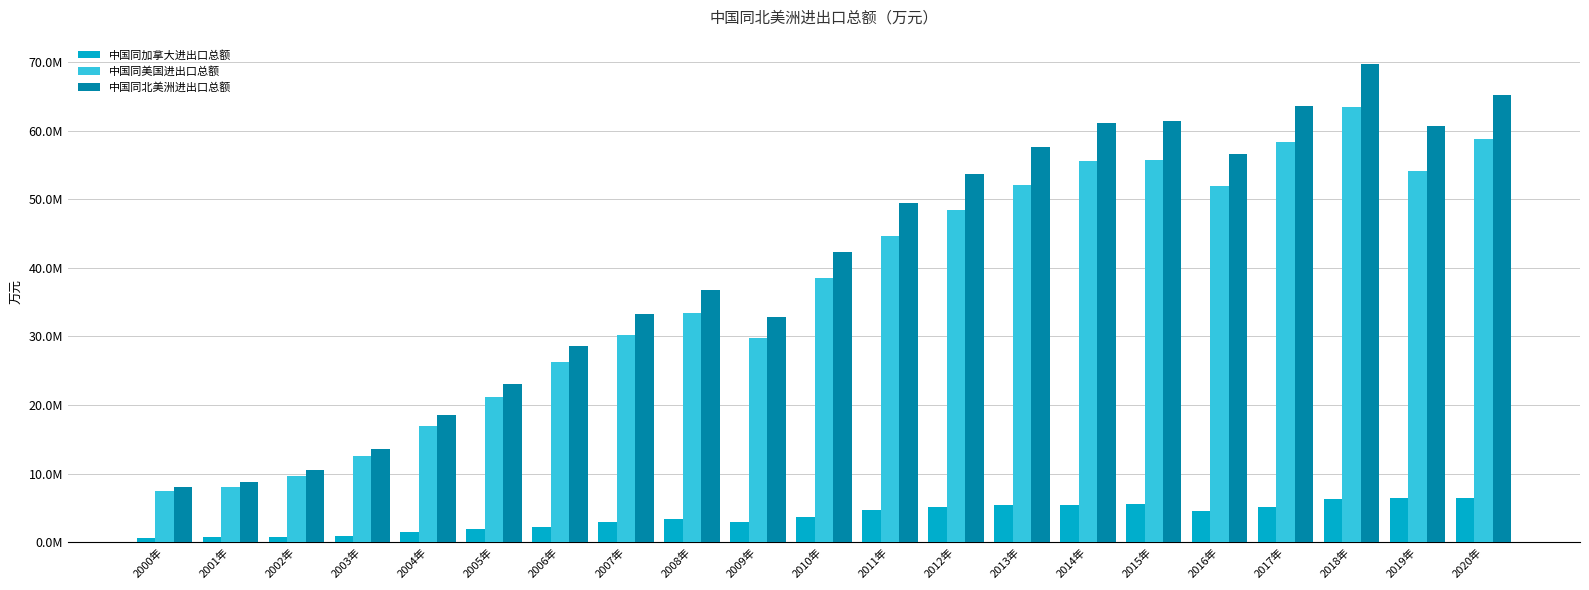

Which category has the lowest value in the 中国同北美洲进出口总额 series?

2000年